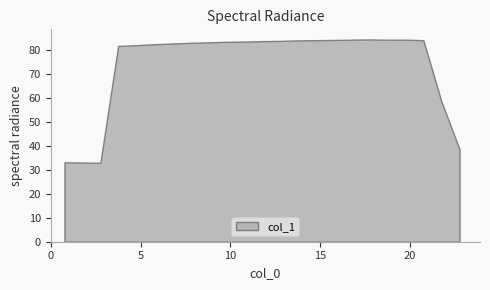

Rank the categories by value from highest to lowest.

17.751, 16.759, 18.758, 19.75, 15.752, 14.761, 20.741, 13.753, 12.761, 11.755, 10.763, 9.755, 8.764, 7.757, 6.764, 5.758, 4.766, 3.759, 21.748, 22.755, 0.768, 1.759, 2.767